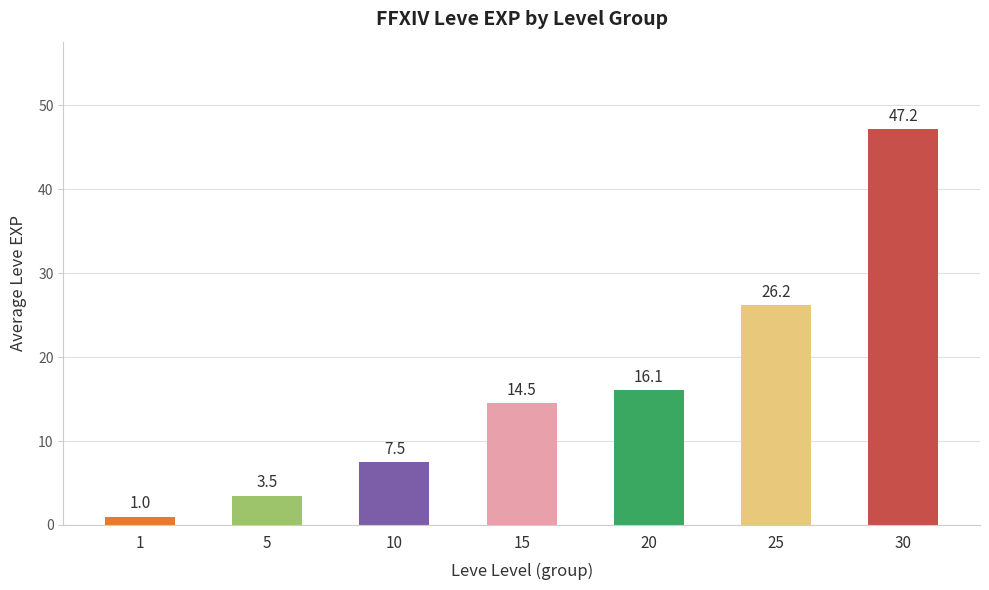

Rank the categories by value from lowest to highest.

1, 5, 10, 15, 20, 25, 30